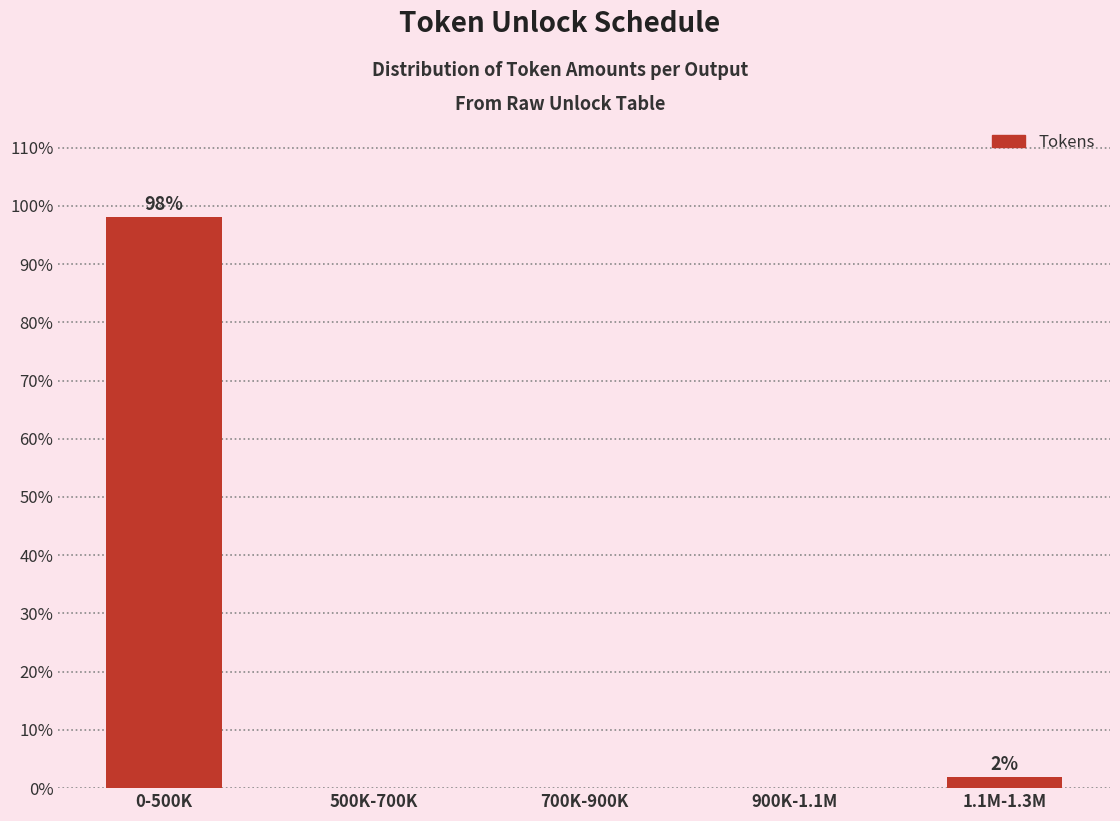

Reading right to left, transcribe all the data shown in this chart.

1.1M-1.3M=1.9	900K-1.1M=0.0	700K-900K=0.0	500K-700K=0.0	0-500K=98.1